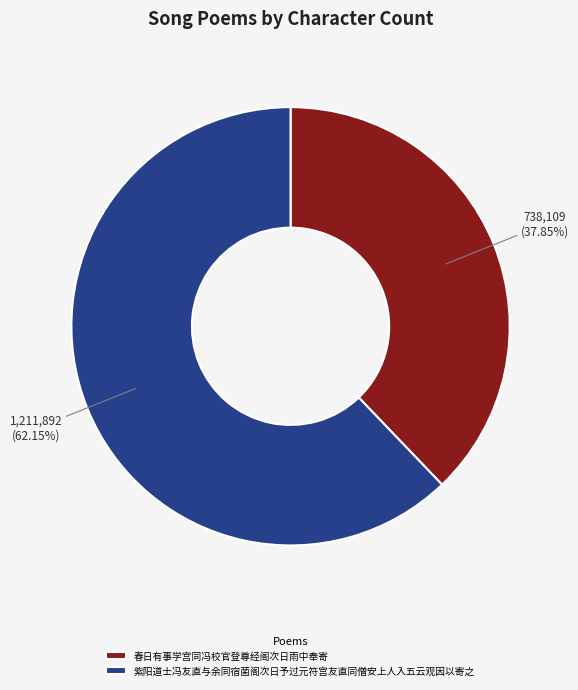

Is the sum of 春日有事学宫同冯校官登尊经阁次日雨中奉寄 and 紫阳道士冯友直与余同宿菌阁次日予过元符宫友直同僧安上人入五云观因以寄之 greater than half?

Yes